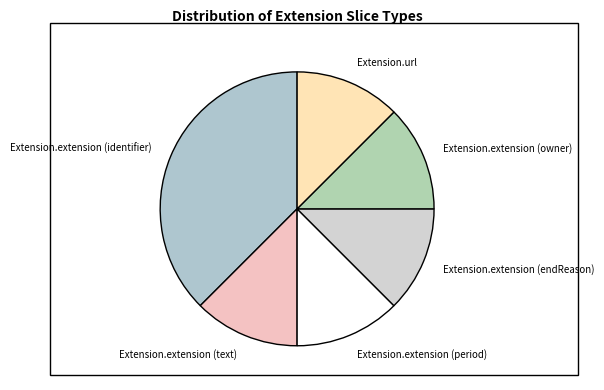

What is the ratio of the value at Extension.extension (text) to the value at Extension.extension (owner)?

1.0